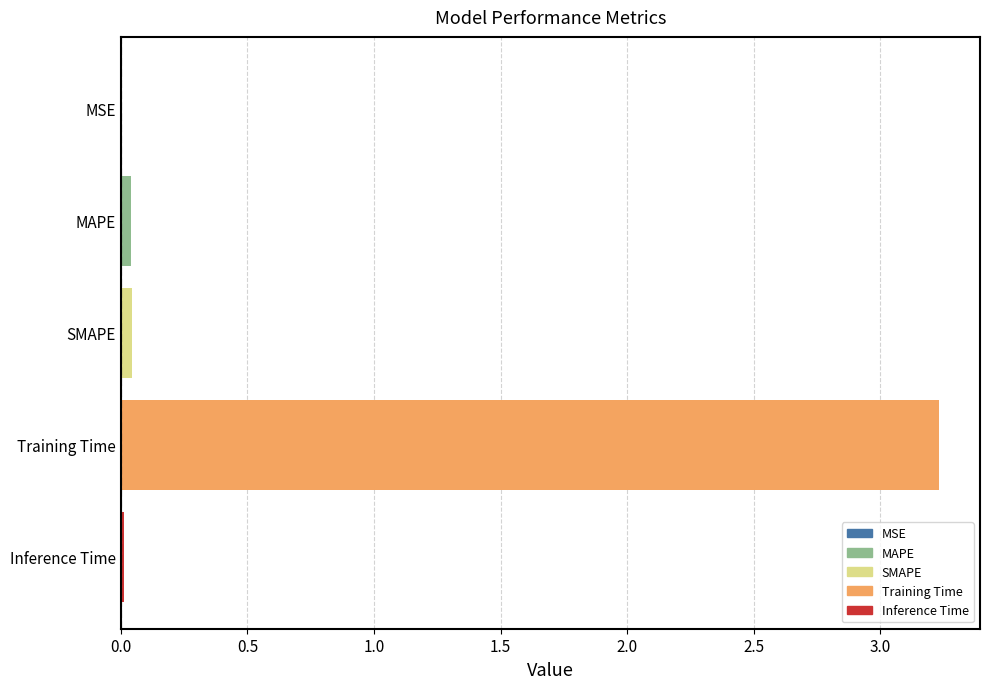

Between MSE and Training Time, which is larger?

Training Time